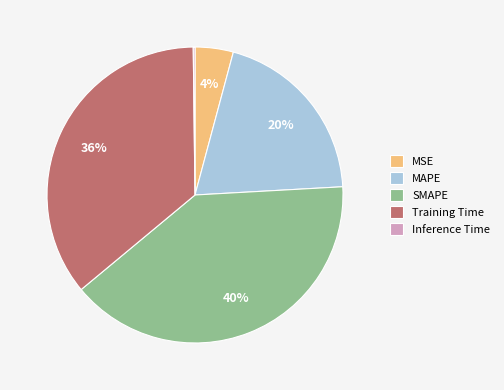

True or false: SMAPE accounts for 40% of the total.

True